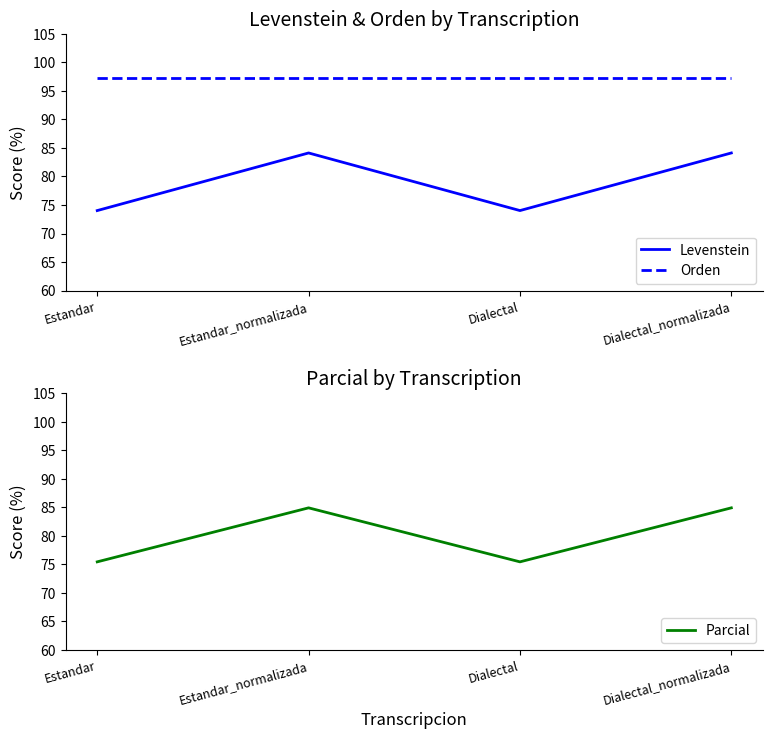

What is the label of the 2nd point from the left?

Estandar_normalizada